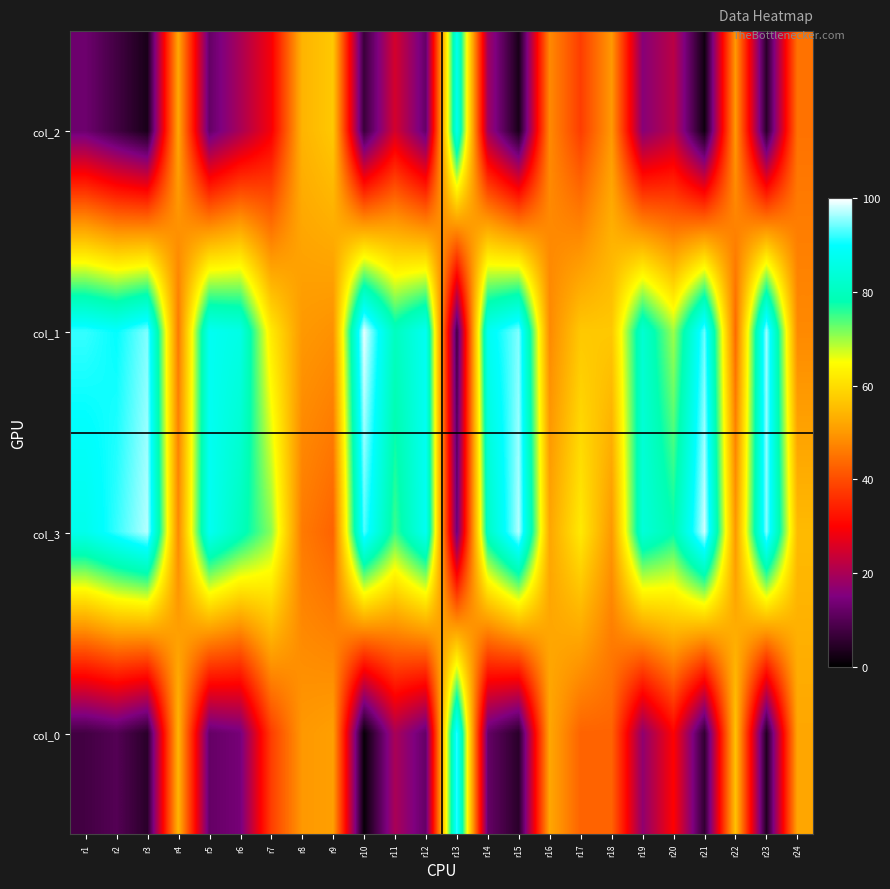

Reading left to right, what are all the values shown in this chart?

col_2: r1=13	r2=8	r3=3	r4=52	r5=12	r6=20	r7=29	r8=54	r9=57	r10=7	r11=25	r12=12	r13=87	r14=19	r15=3	r16=48	r17=38	r18=50	r19=16	r20=22	r21=2	r22=50	r23=5	r24=45
col_1: r1=92	r2=90	r3=95	r4=46	r5=88	r6=86	r7=62	r8=50	r9=49	r10=99	r11=80	r12=88	r13=8	r14=88	r15=95	r16=48	r17=57	r18=57	r19=83	r20=70	r21=94	r22=44	r23=96	r24=48
col_3: r1=87	r2=92	r3=97	r4=48	r5=88	r6=80	r7=71	r8=46	r9=43	r10=93	r11=75	r12=88	r13=13	r14=81	r15=97	r16=52	r17=62	r18=50	r19=84	r20=78	r21=98	r22=50	r23=95	r24=55
col_0: r1=8	r2=10	r3=5	r4=54	r5=12	r6=14	r7=38	r8=50	r9=51	r10=1	r11=20	r12=12	r13=92	r14=12	r15=5	r16=52	r17=43	r18=43	r19=17	r20=30	r21=6	r22=56	r23=4	r24=52